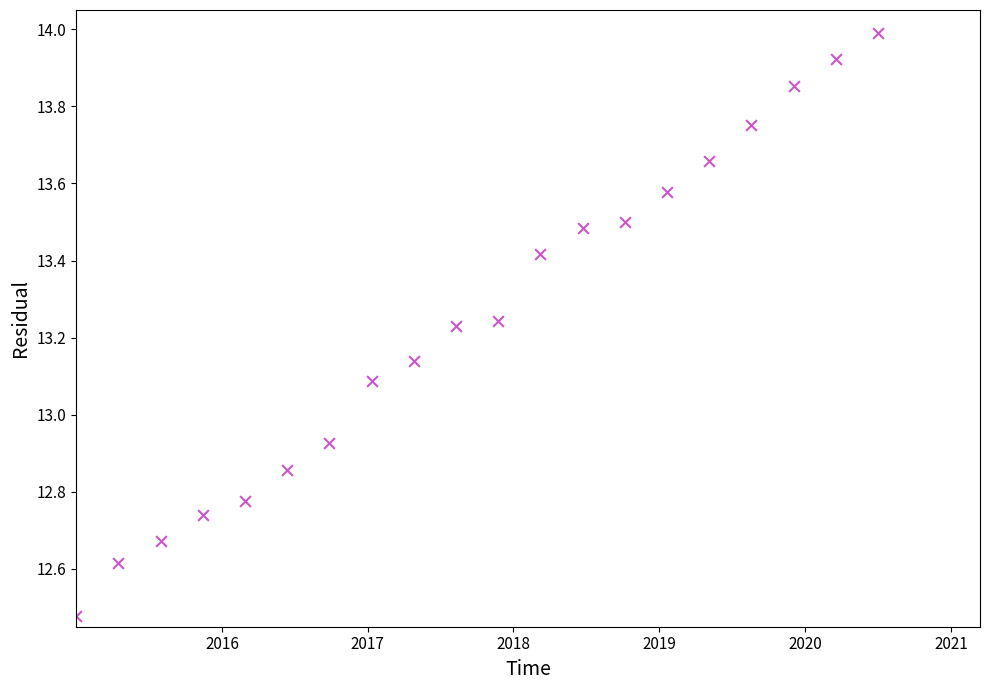

What is the range of X values (max minus min)?

5.5